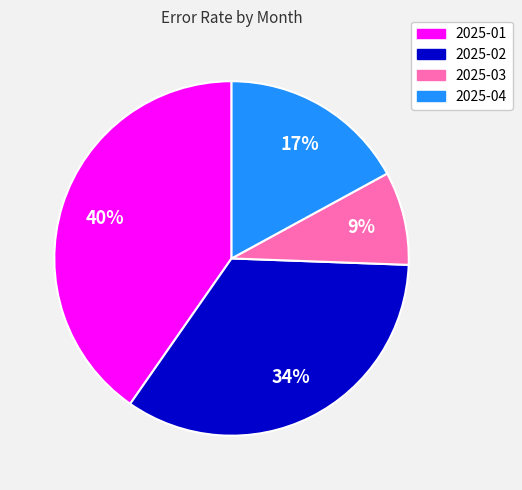

What percentage is the 2025-04 slice, to the nearest percent?

17%